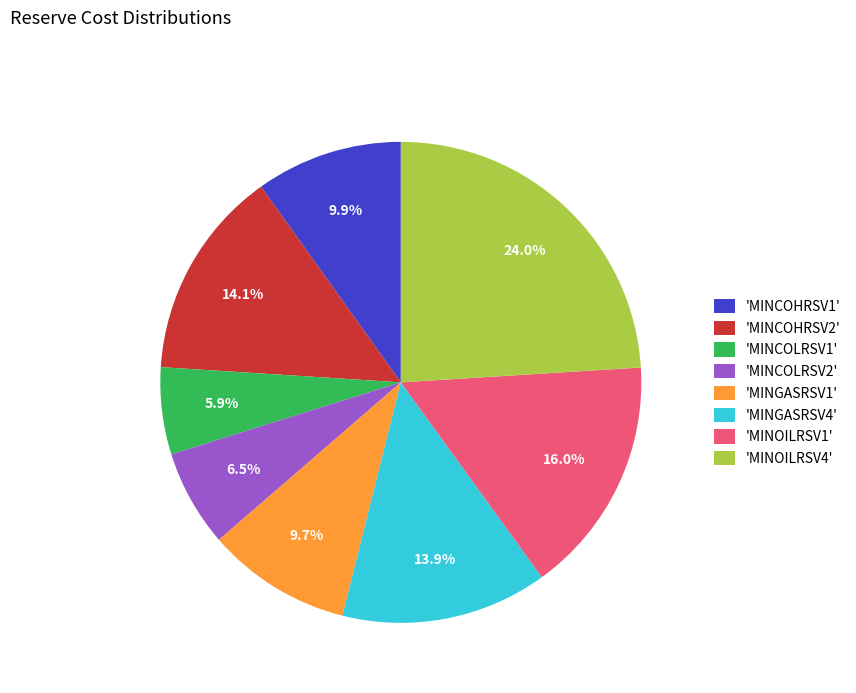

Which slice is the largest?

'MINOILRSV4'